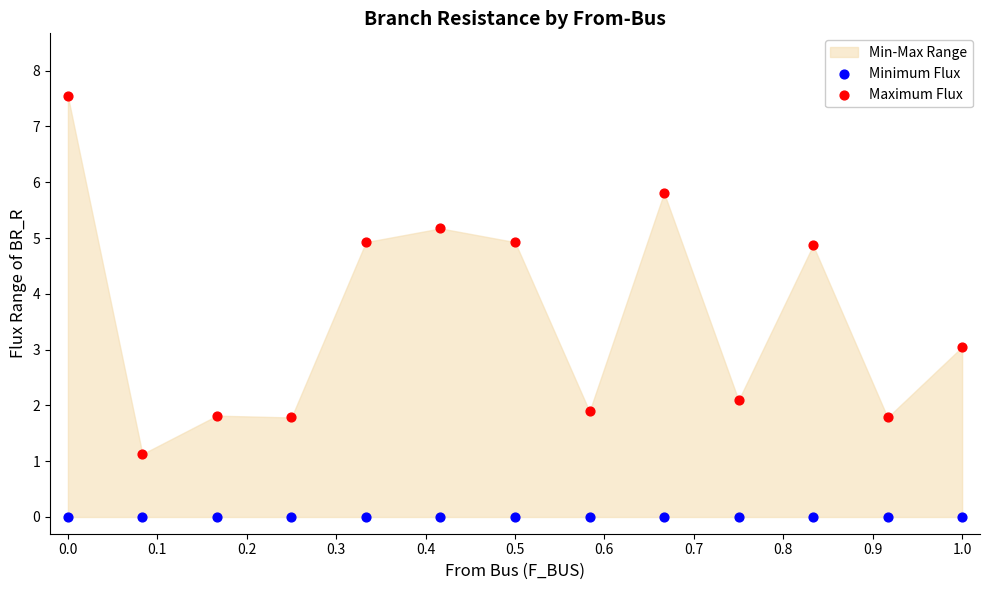

Which series contains the highest Y value?

Maximum Flux